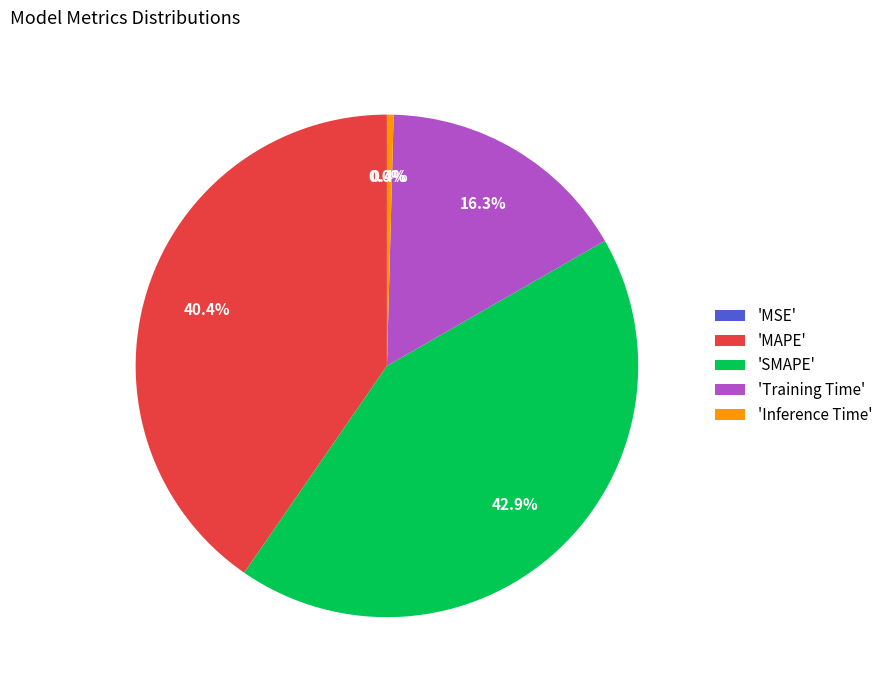

Between 'SMAPE' and 'Inference Time', which is larger?

'SMAPE'